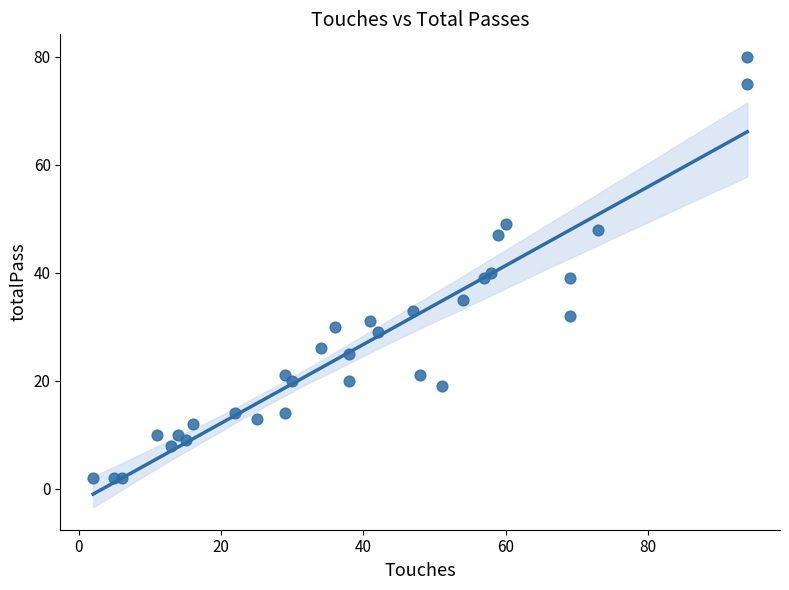

What Y value in the scatter plot is closest to 41?

40